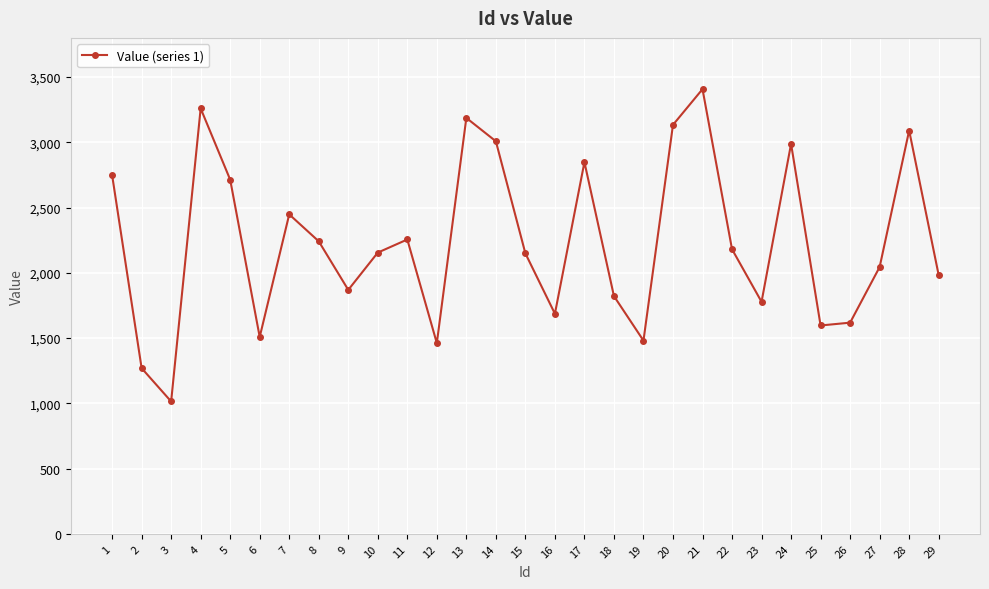

Count the number of data series in this chart.

1